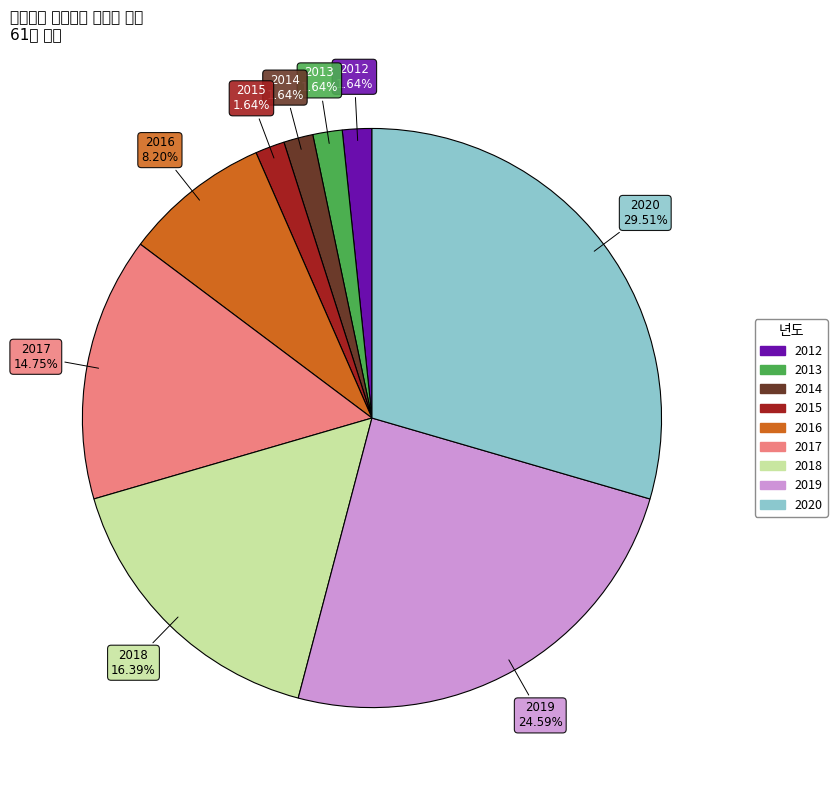

What is the ratio of the value at 2014 to the value at 2019?

0.1